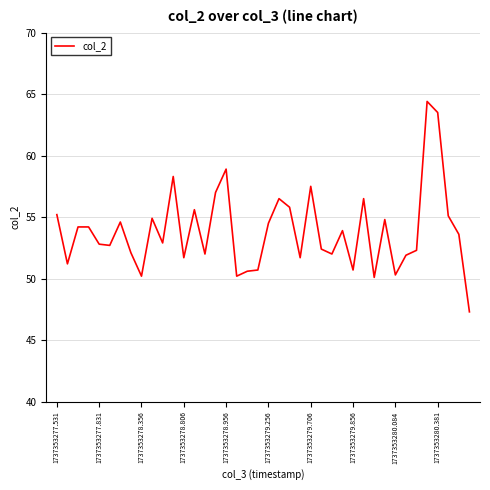

What is the minimum value shown in the chart?

47.3